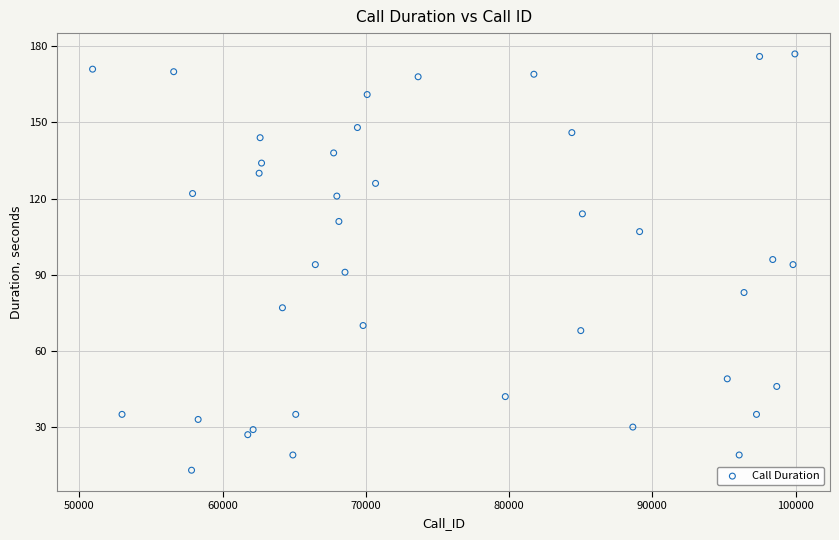

What is the range of X values (max minus min)?

49023